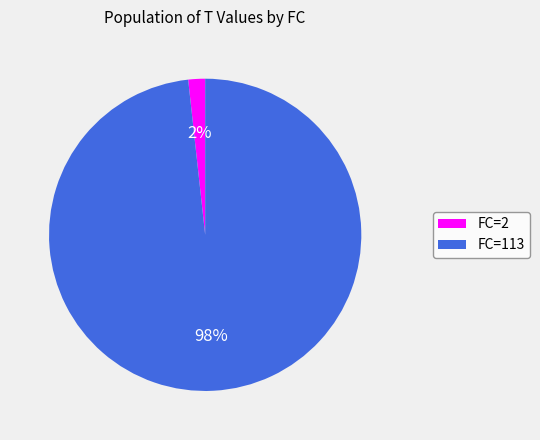

How many slices are in this pie chart?

2